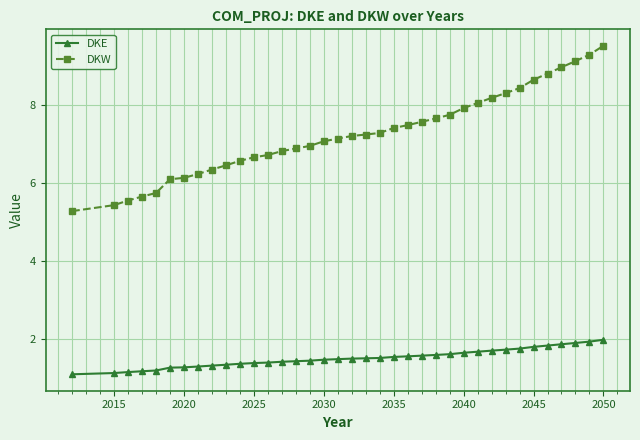

Rank the series by their average value, from highest to lowest.

DKW, DKE